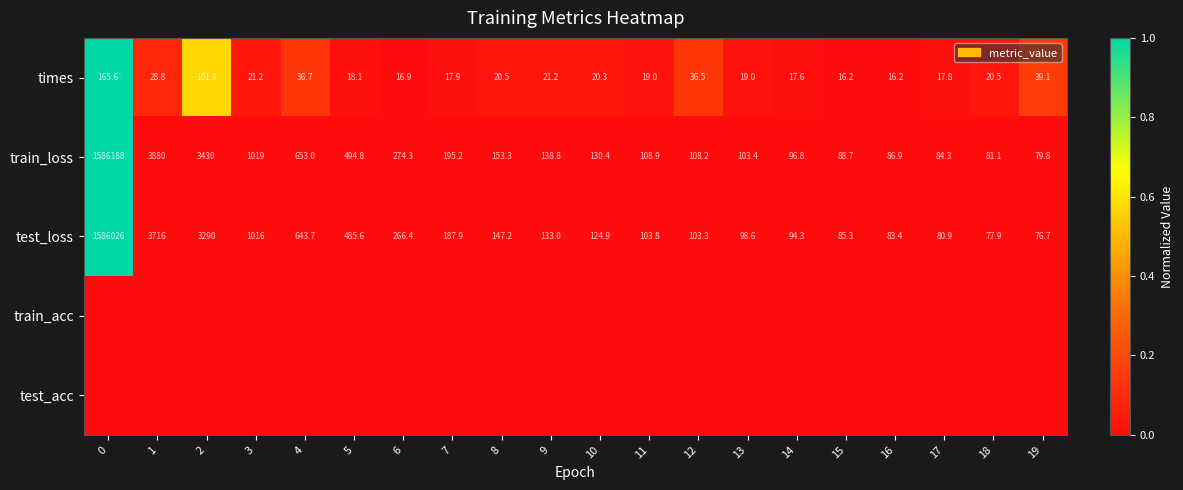

Which label corresponds to the smallest value in the chart?

16